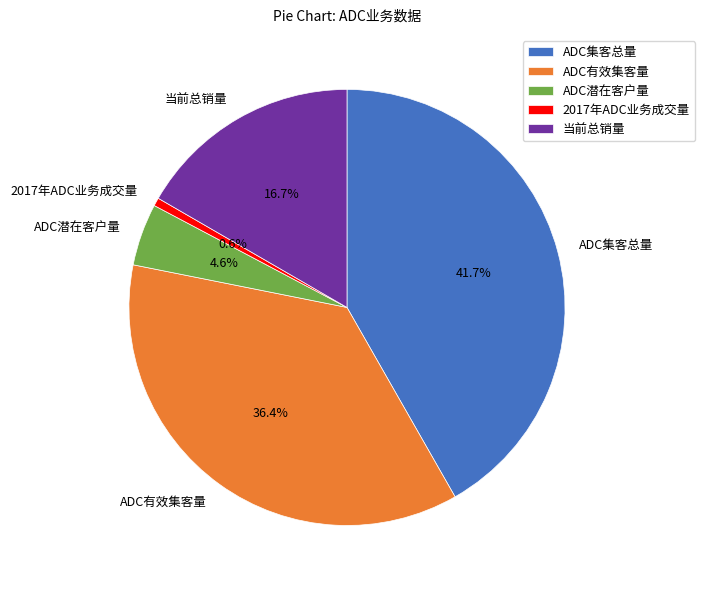

What portion of the pie excludes ADC集客总量?

58.3%